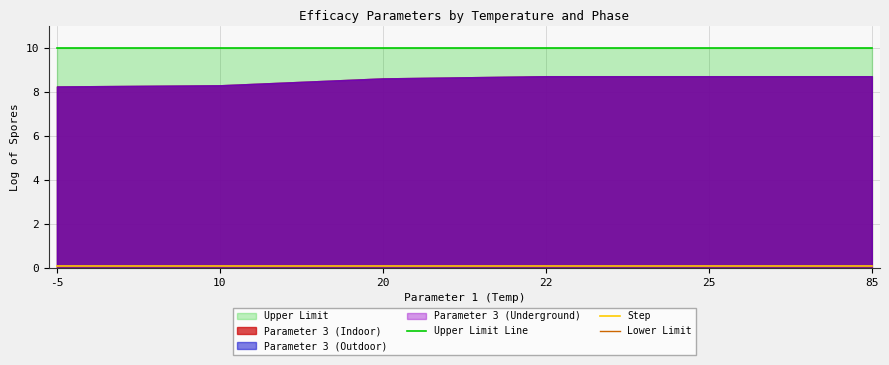

What is the difference between the highest and lowest values at 22?

10.0